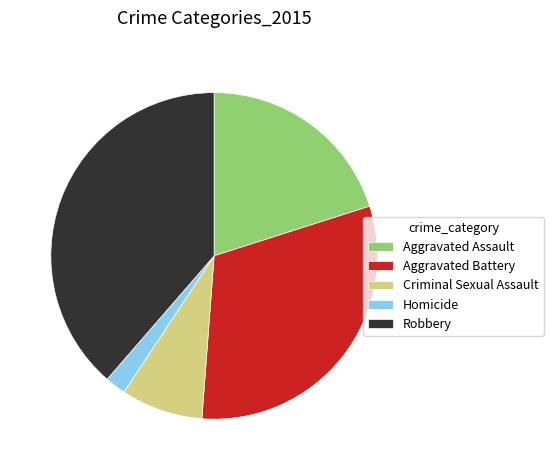

What is the largest slice in the pie chart?

Robbery